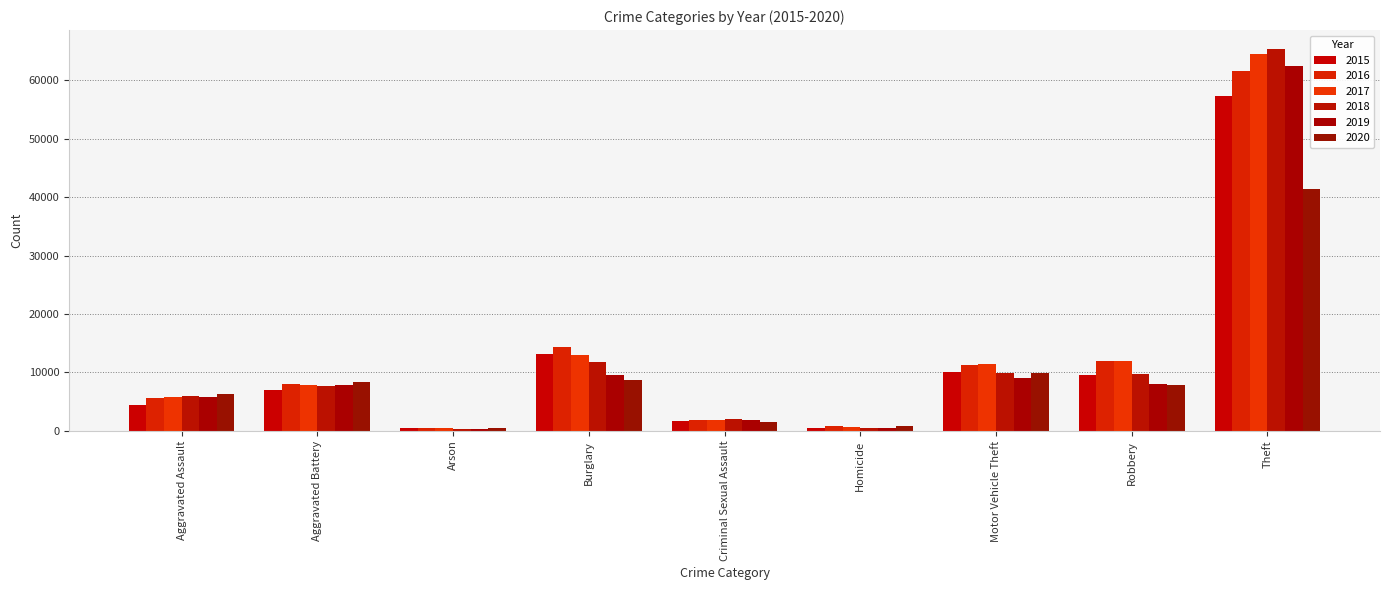

What is the lowest value of the 2018 series?

373